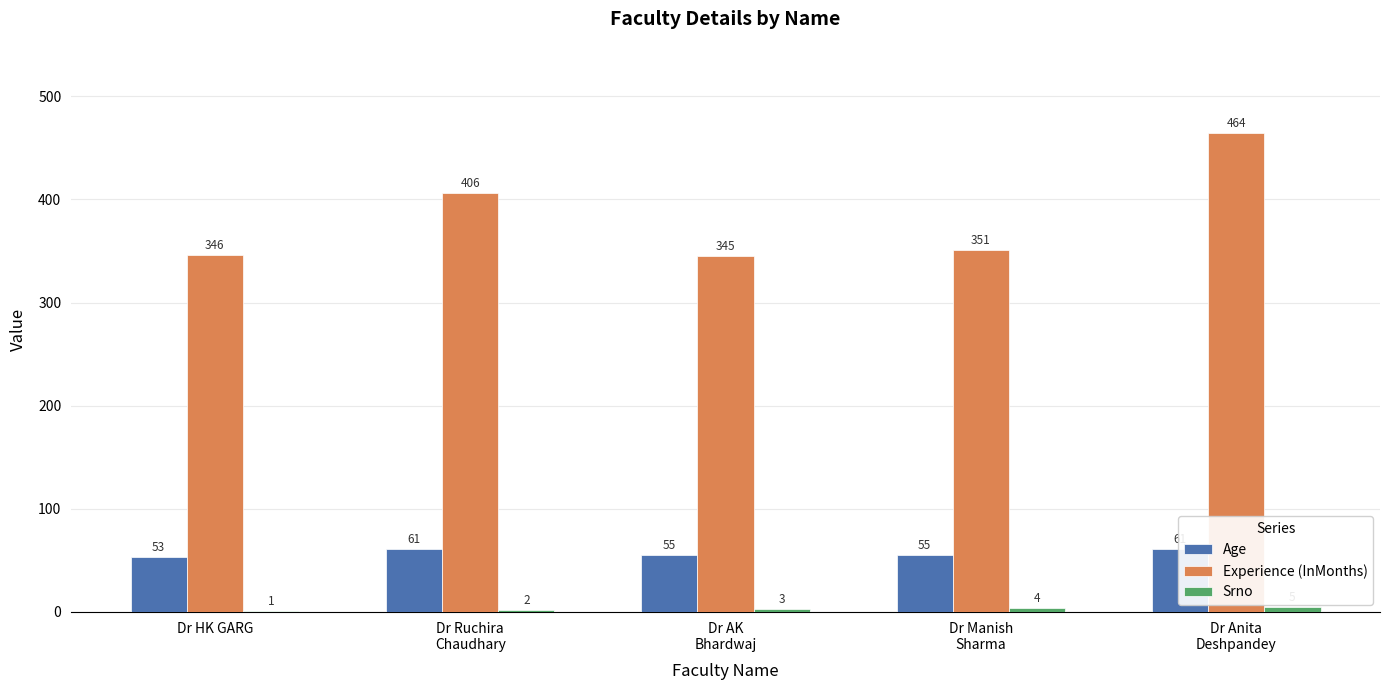

How many values in the Srno series are below 3?

2